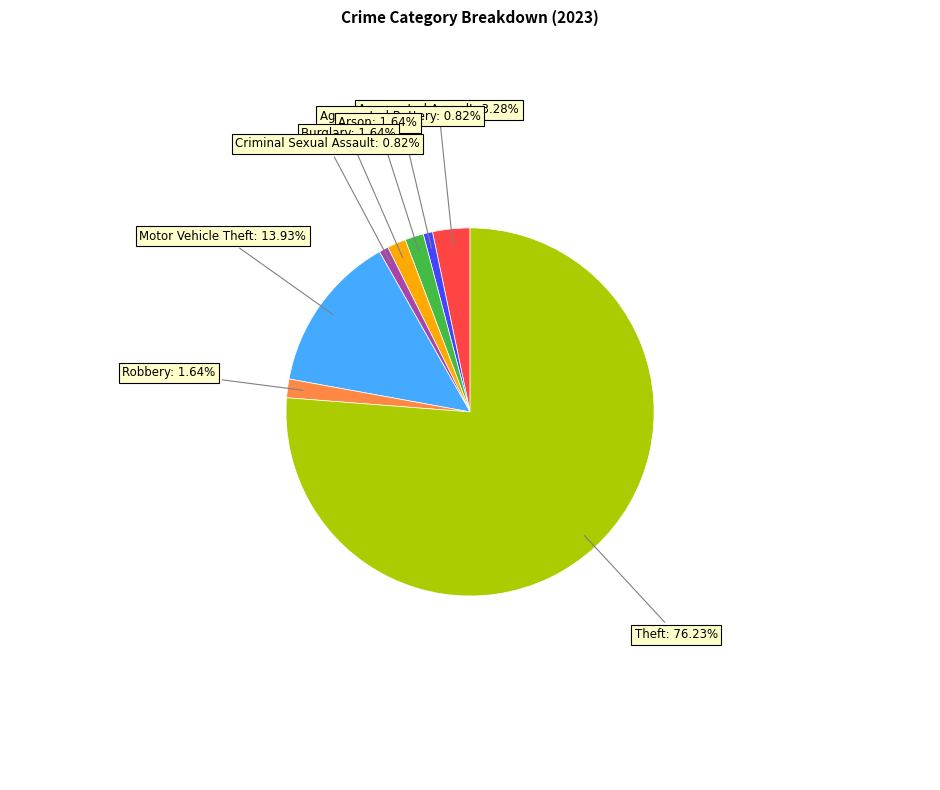

Is there a majority slice in this chart?

Yes